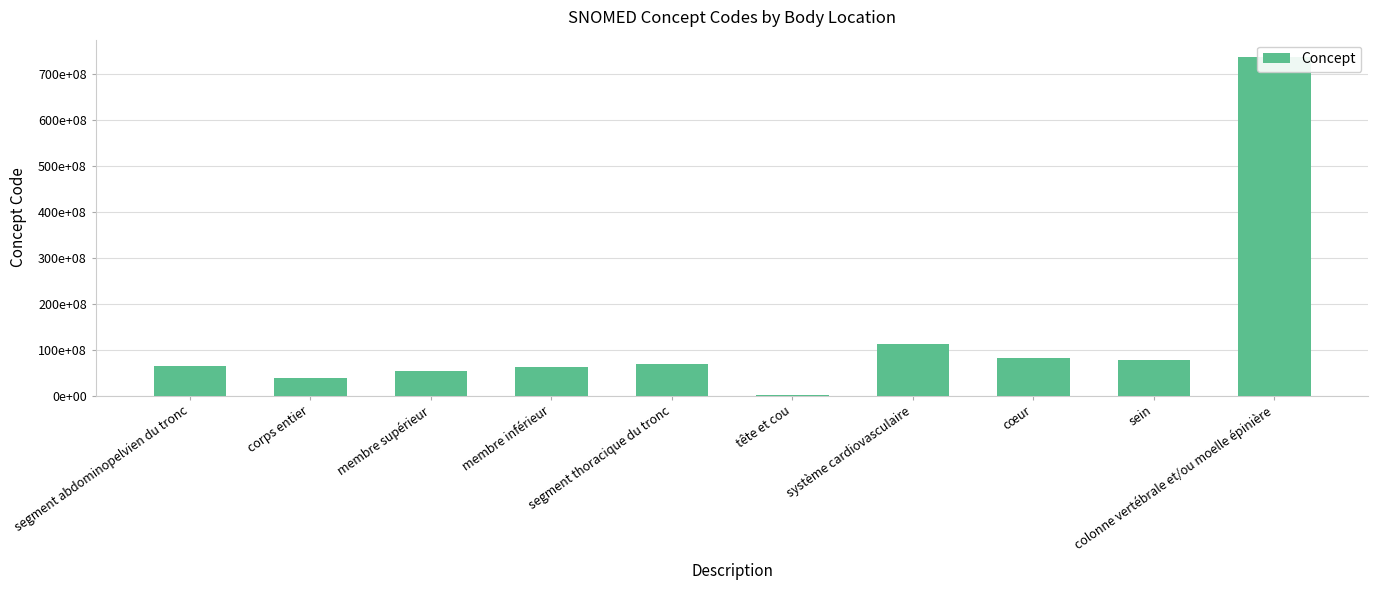

What is the maximum value shown in the chart?

737561001